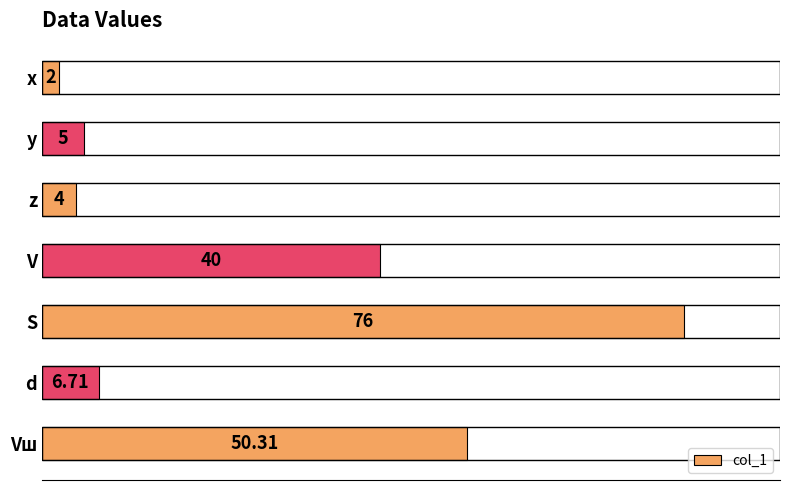

Are the bars horizontal?

Yes